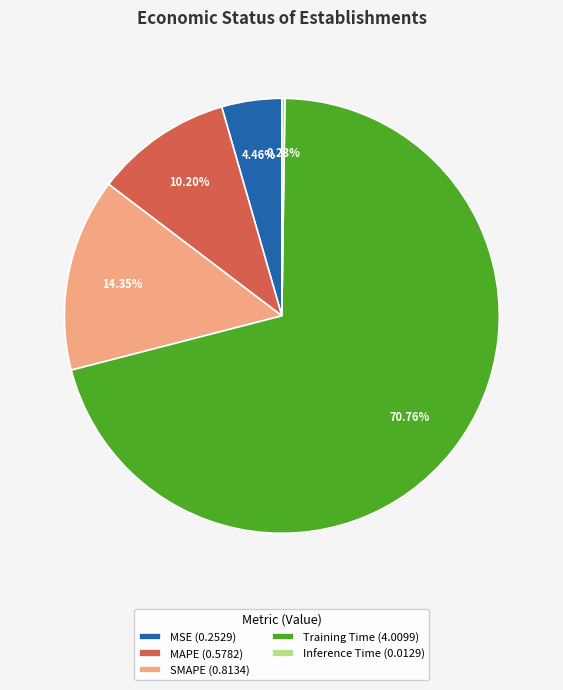

Which has a higher value, Training Time (4.0099) or MAPE (0.5782)?

Training Time (4.0099)